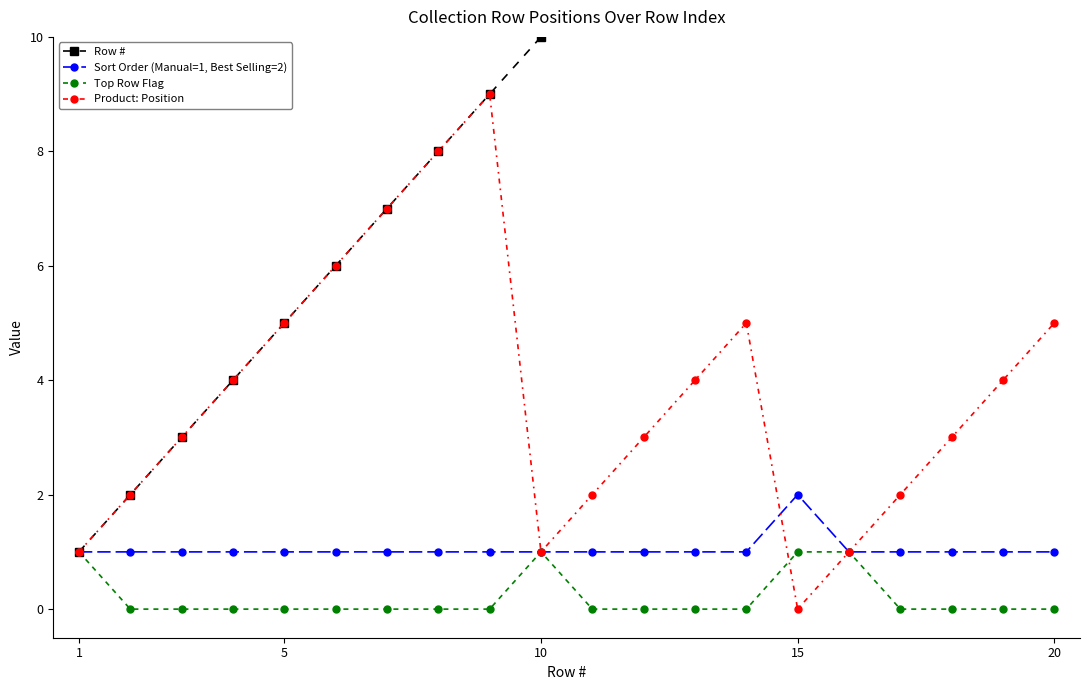

At how many categories does at least one series exceed 6?

14